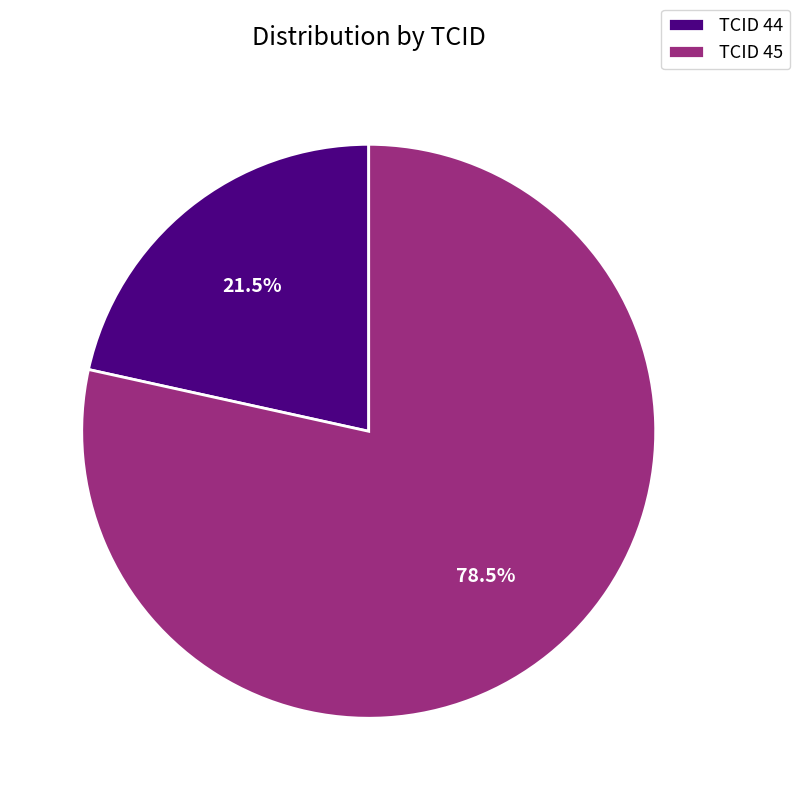

How many segments does this pie chart have?

2